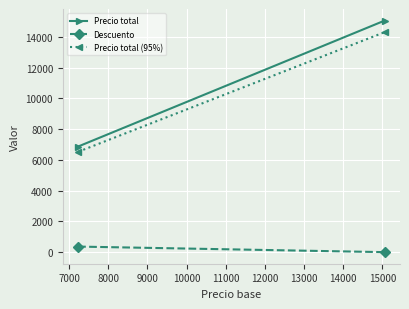

Is the value of Descuento at 6000 greater than the value of Precio total at 6000?

No